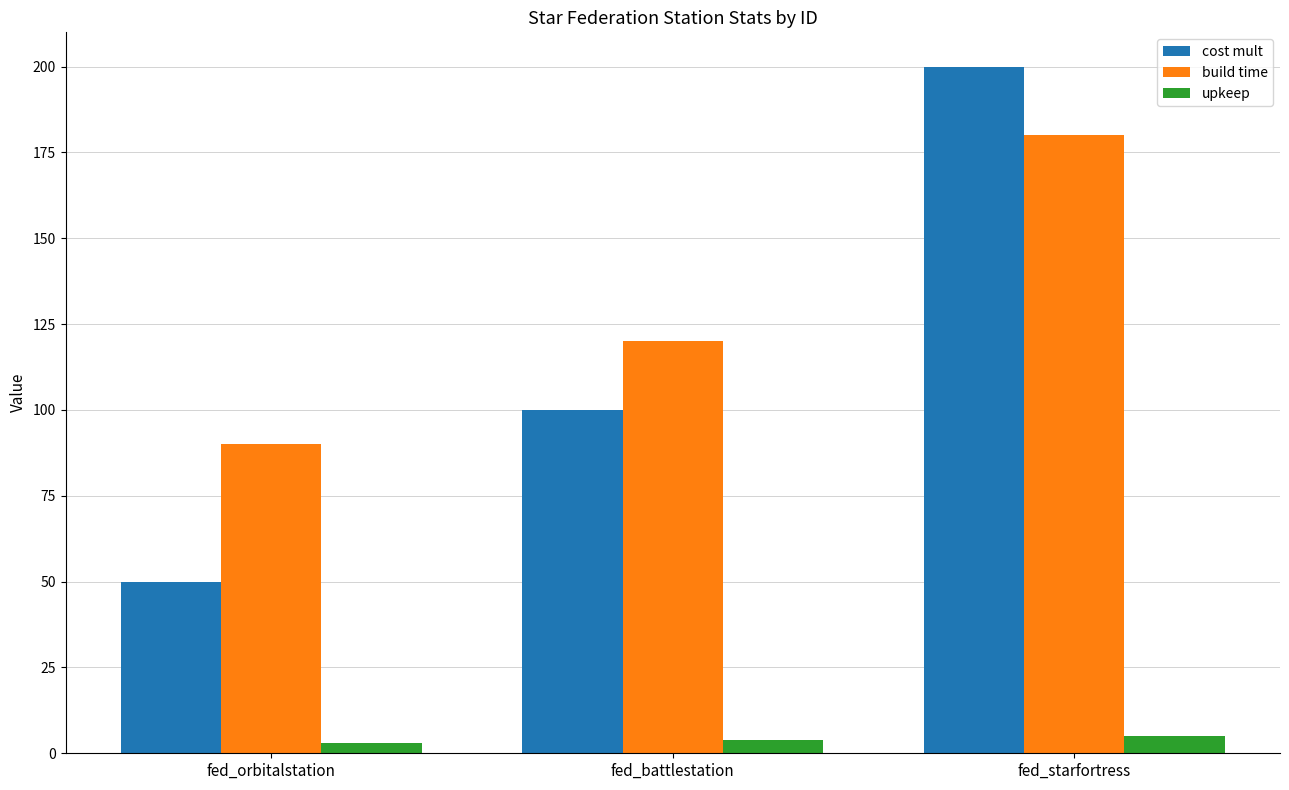

At how many categories does at least one series exceed 32?

3